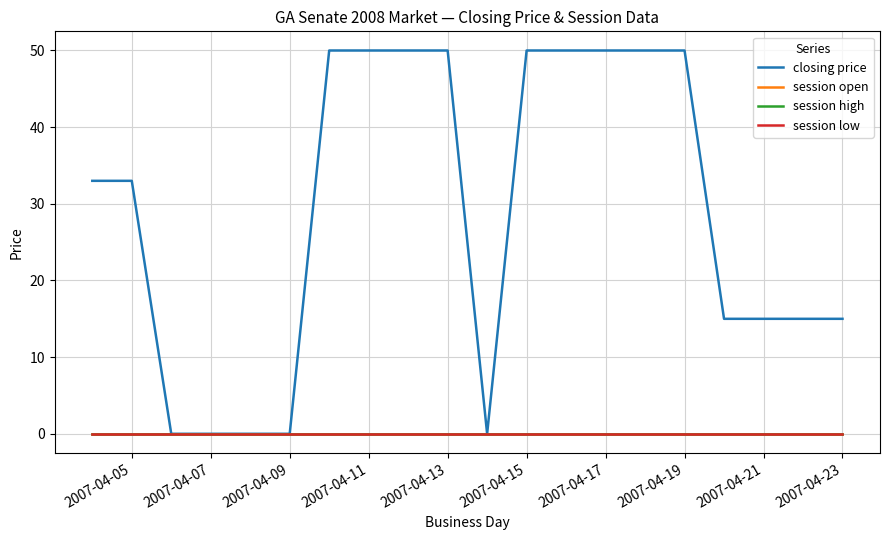

Which category has the lowest value across all series?

2007-04-09